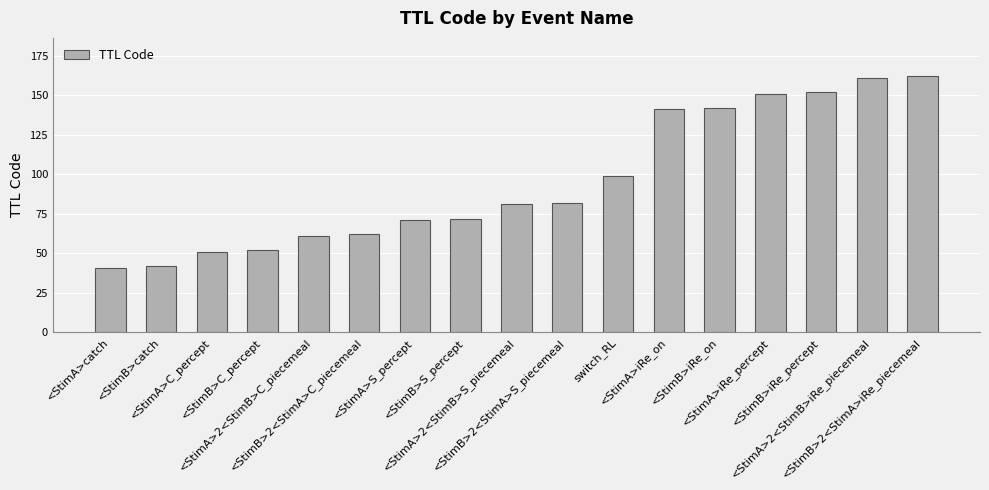

What is the difference between the second highest and second lowest values?

119